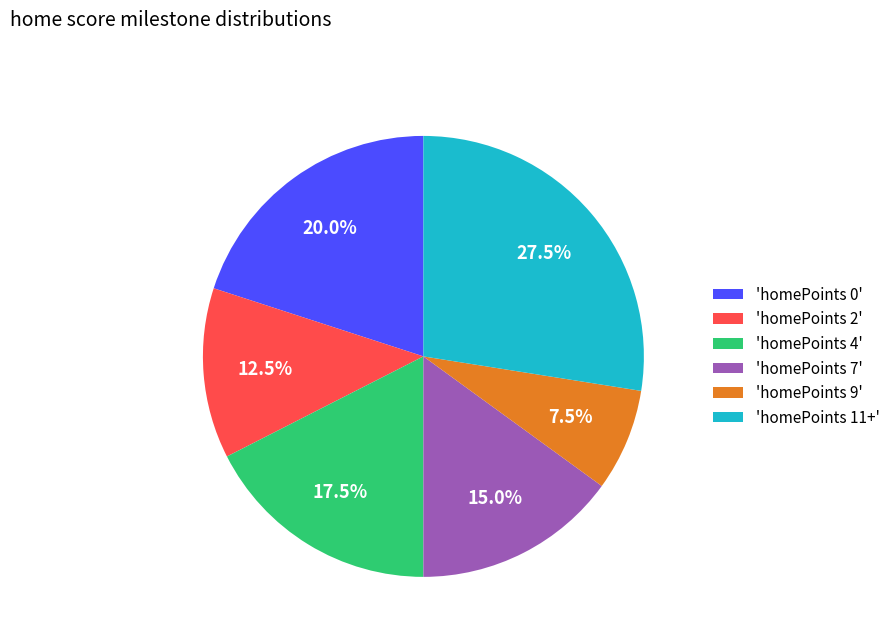

What is the ratio of the value at 'homePoints 9' to the value at 'homePoints 11+'?

0.3